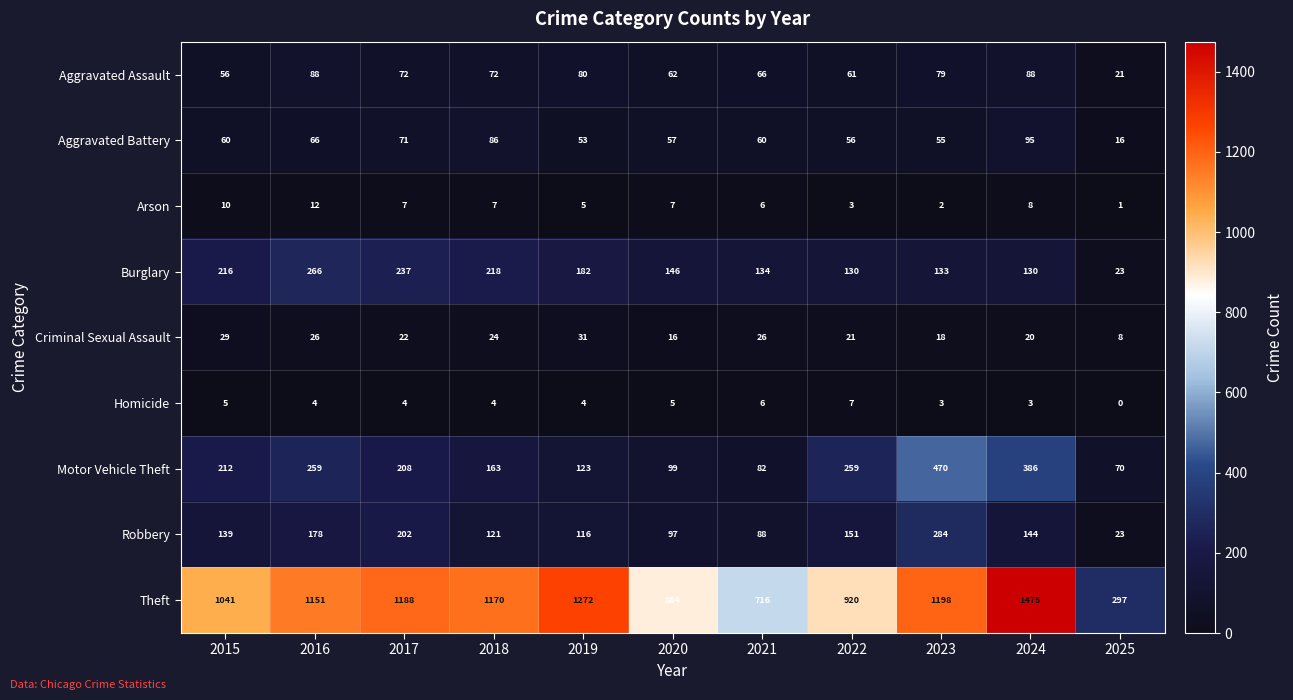

What is the average value of the Criminal Sexual Assault series?

22